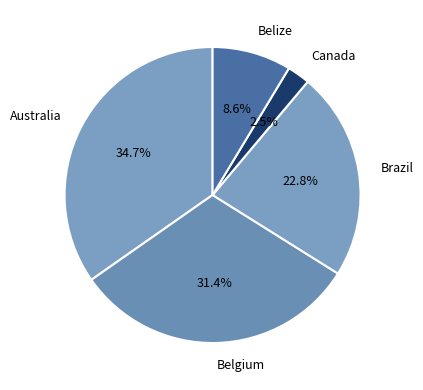

To the nearest percent, what is the combined percentage of Canada and Belgium?

34%